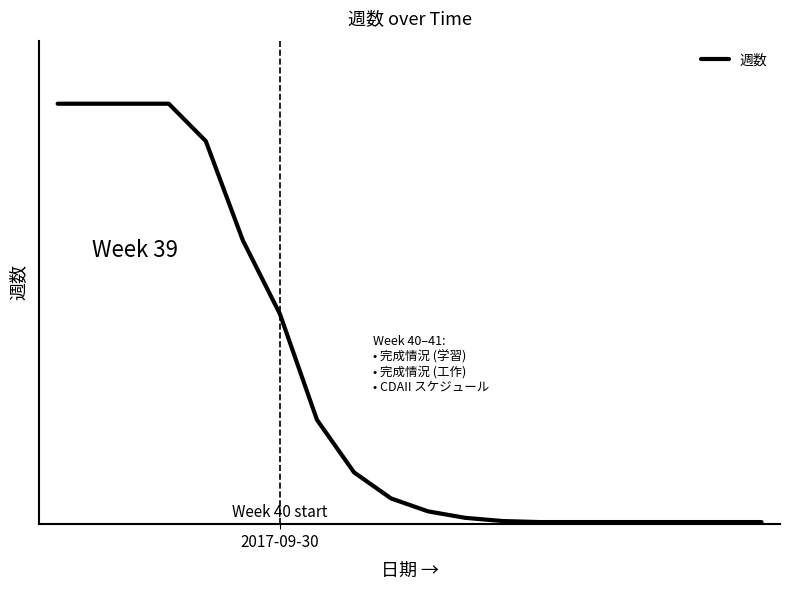

Is this an area chart (filled region under the line)?

No